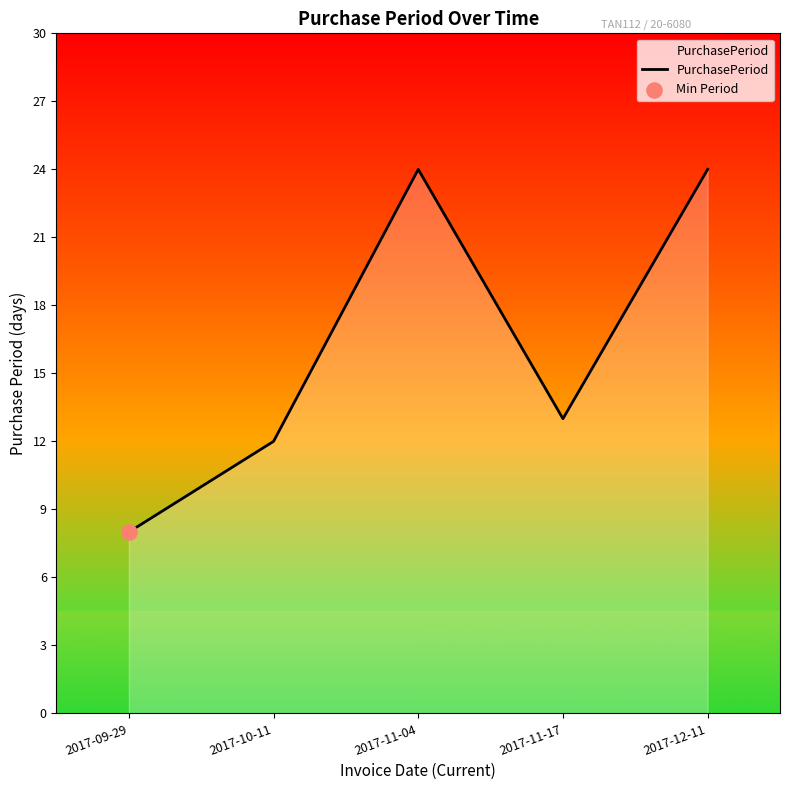

What is the change in value from 2017-11-17 to 2017-12-11?

+11